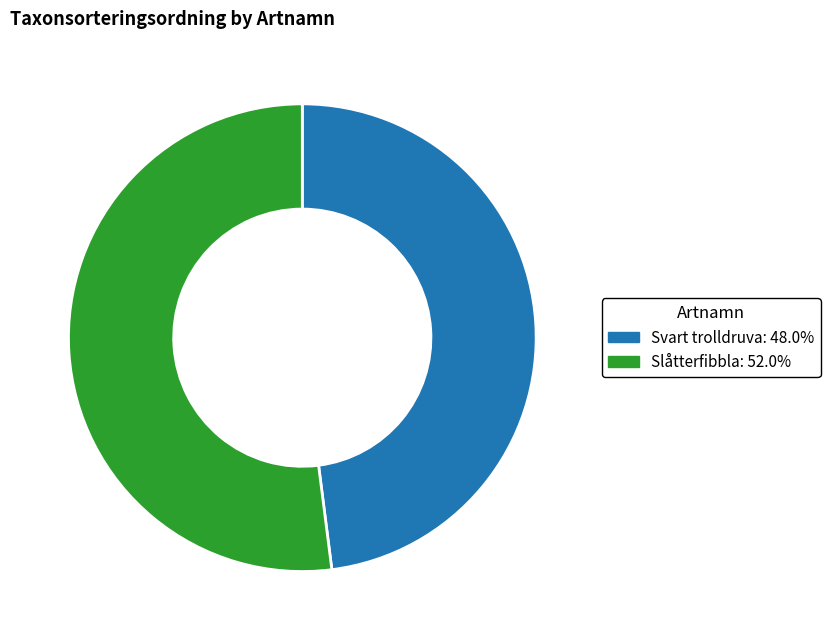

Is Svart trolldruva: 48.0% the majority of the pie?

No